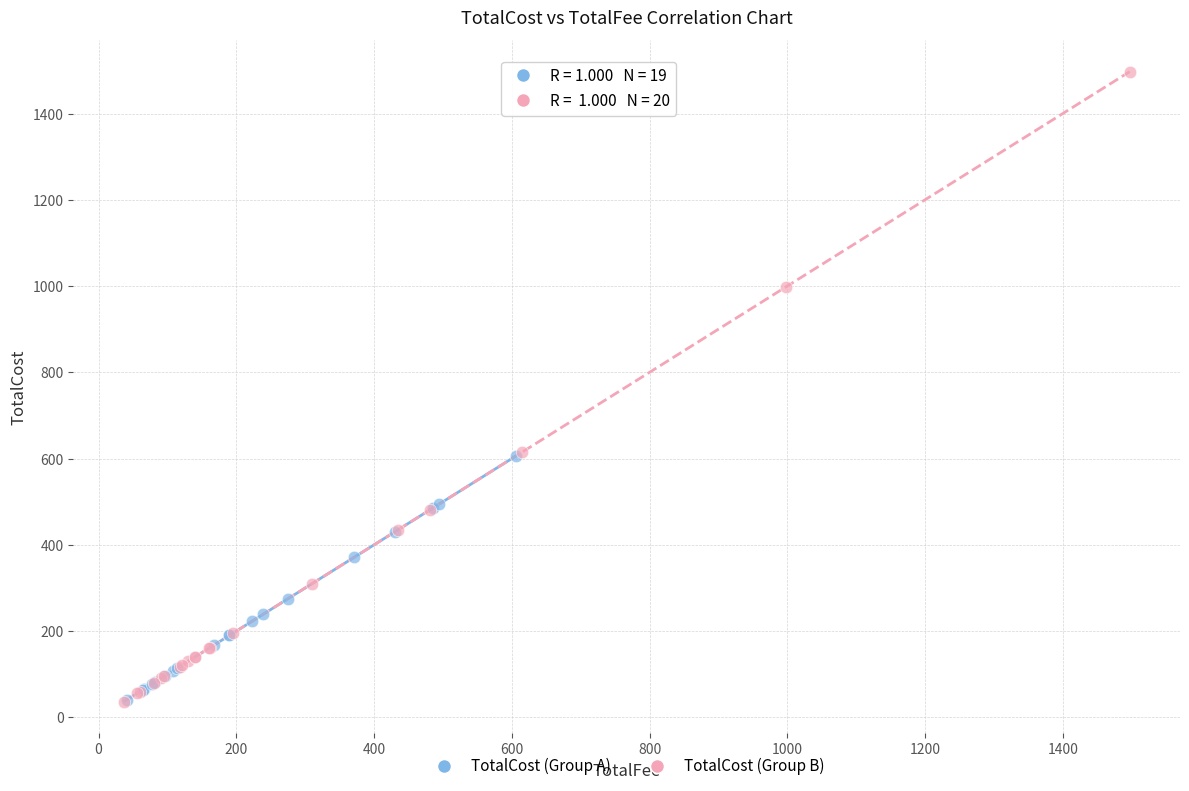

Which series has the widest spread of Y values?

TotalCost (Group B)